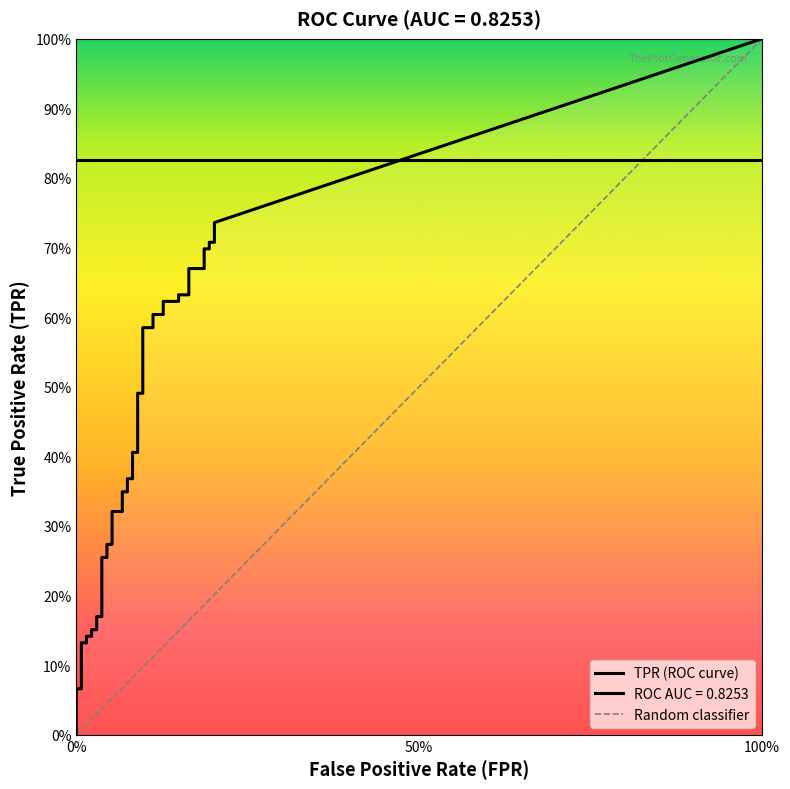

What is the spread (max minus min) of values at 31?

0.5